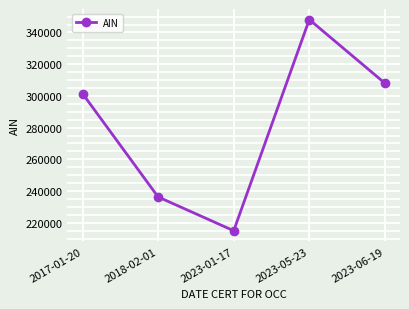

What is the minimum value shown in the chart?

215005